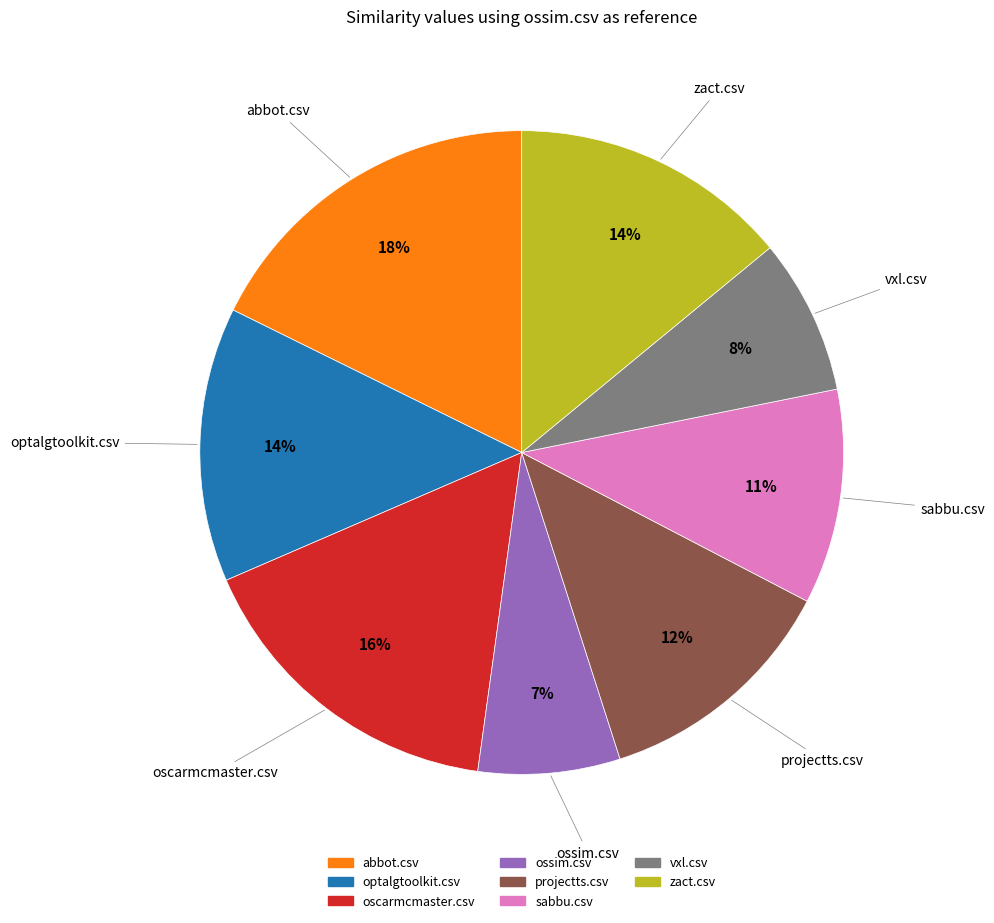

Is there any slice that represents more than half of the pie?

No